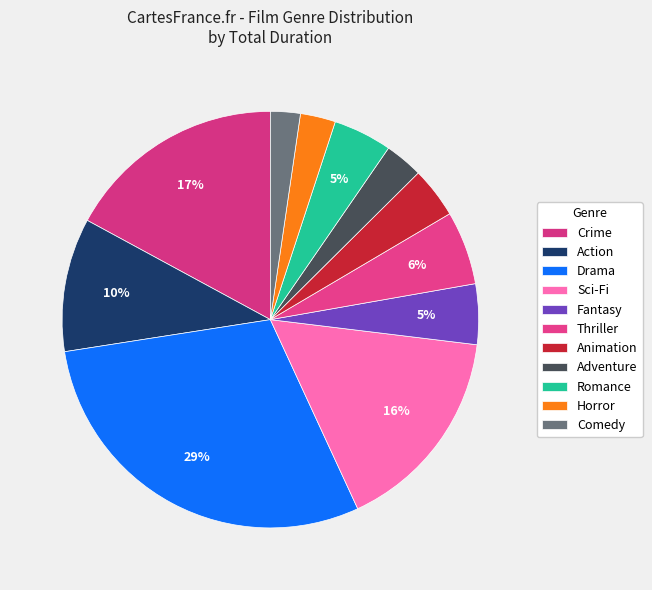

Count the number of slices in the pie.

11